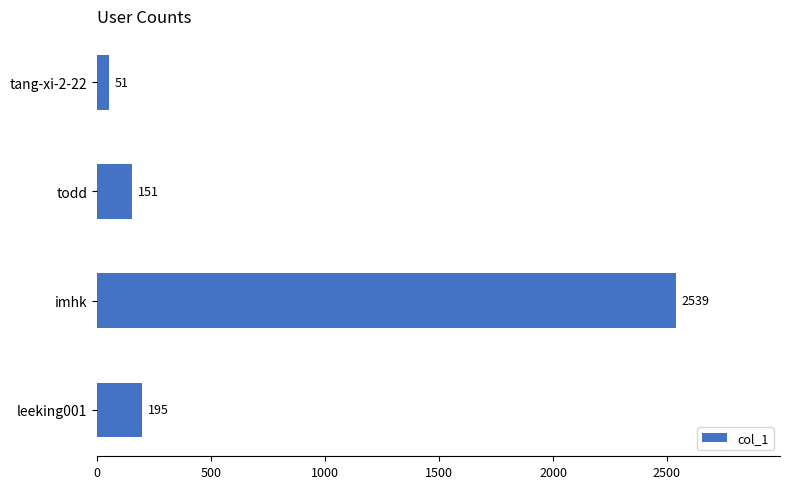

What is the sum of all values?

2936